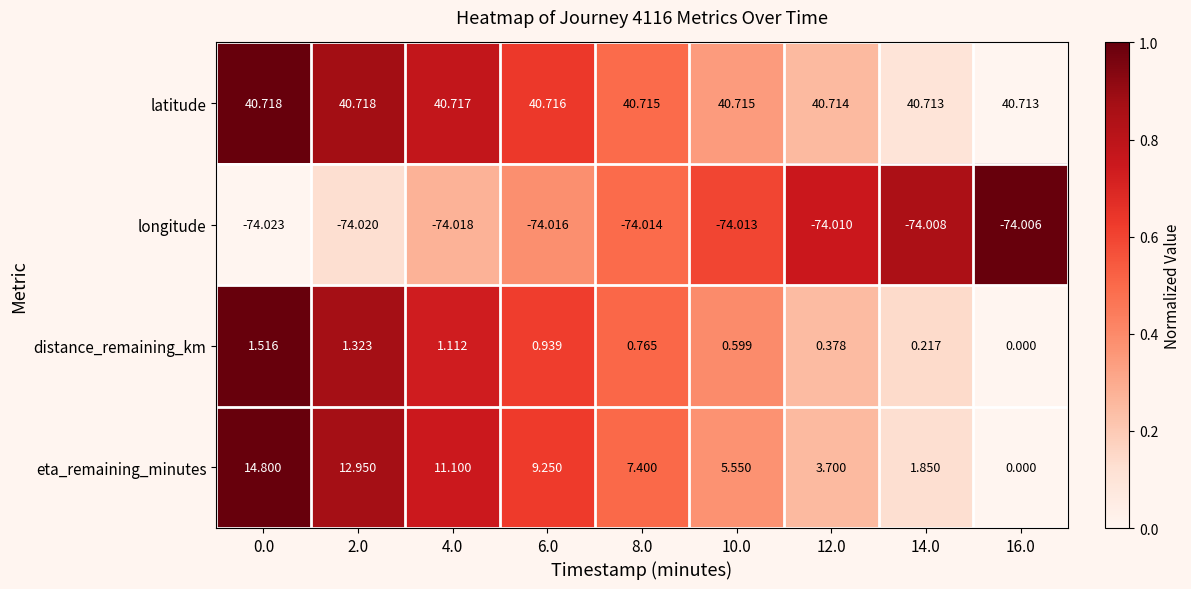

How many positive values does the distance_remaining_km series have?

8